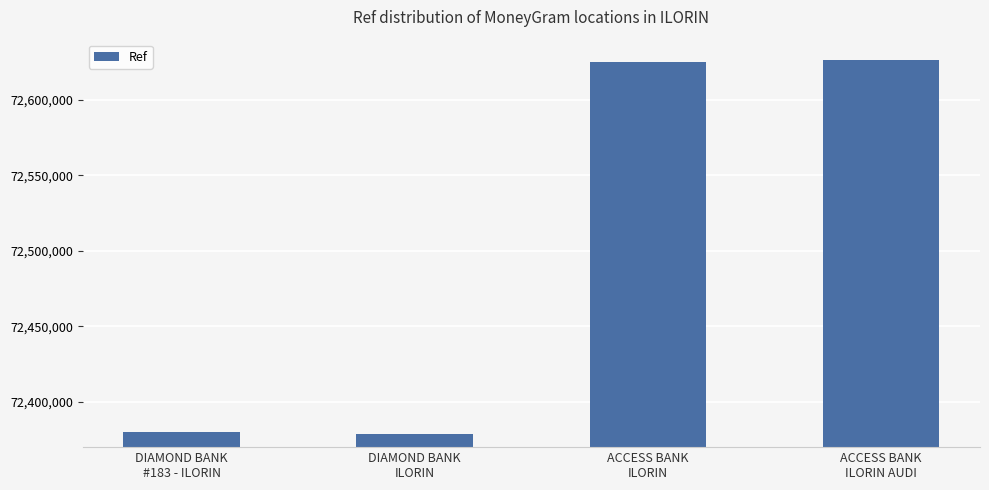

The value at DIAMOND BANK
ILORIN is 102686282. True or false?

False